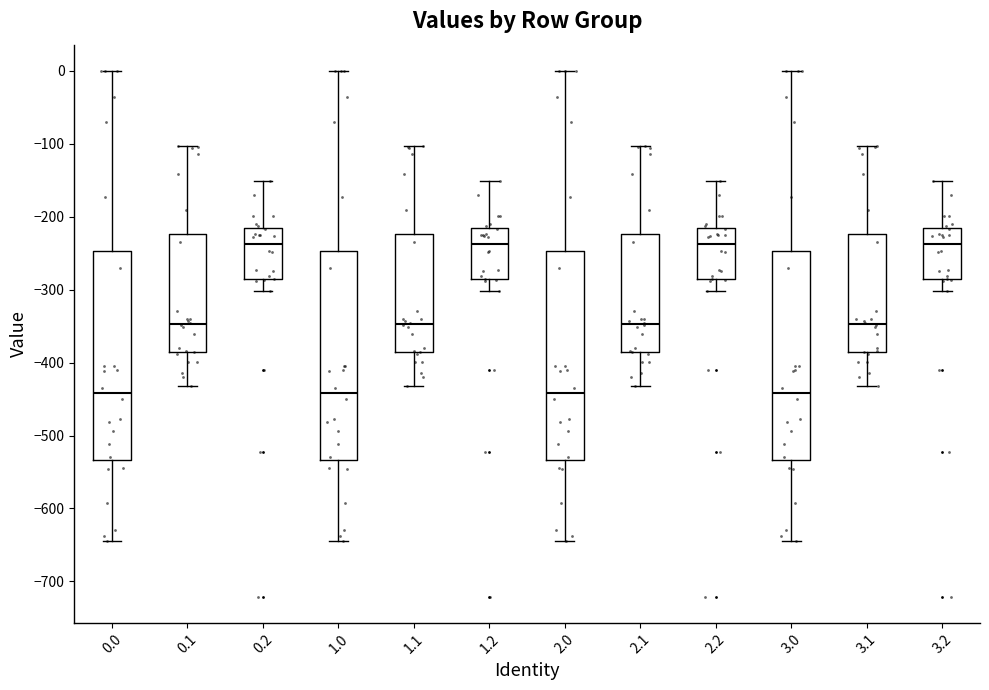

Reading left to right, transcribe this box plot: for each box, give where its median line is, the range the box spans, and where its two whiskers end, as read against the y-axis. The values are not printed on the chart, so give them approximately, as read against the axis.

0.0: median -440, box -530 to -250, whiskers -640 to 0
0.1: median -350, box -390 to -220, whiskers -430 to -100
0.2: median -240, box -290 to -220, whiskers -300 to -150
1.0: median -440, box -530 to -250, whiskers -640 to 0
1.1: median -350, box -390 to -220, whiskers -430 to -100
1.2: median -240, box -290 to -220, whiskers -300 to -150
2.0: median -440, box -530 to -250, whiskers -640 to 0
2.1: median -350, box -390 to -220, whiskers -430 to -100
2.2: median -240, box -290 to -220, whiskers -300 to -150
3.0: median -440, box -530 to -250, whiskers -640 to 0
3.1: median -350, box -390 to -220, whiskers -430 to -100
3.2: median -240, box -290 to -220, whiskers -300 to -150